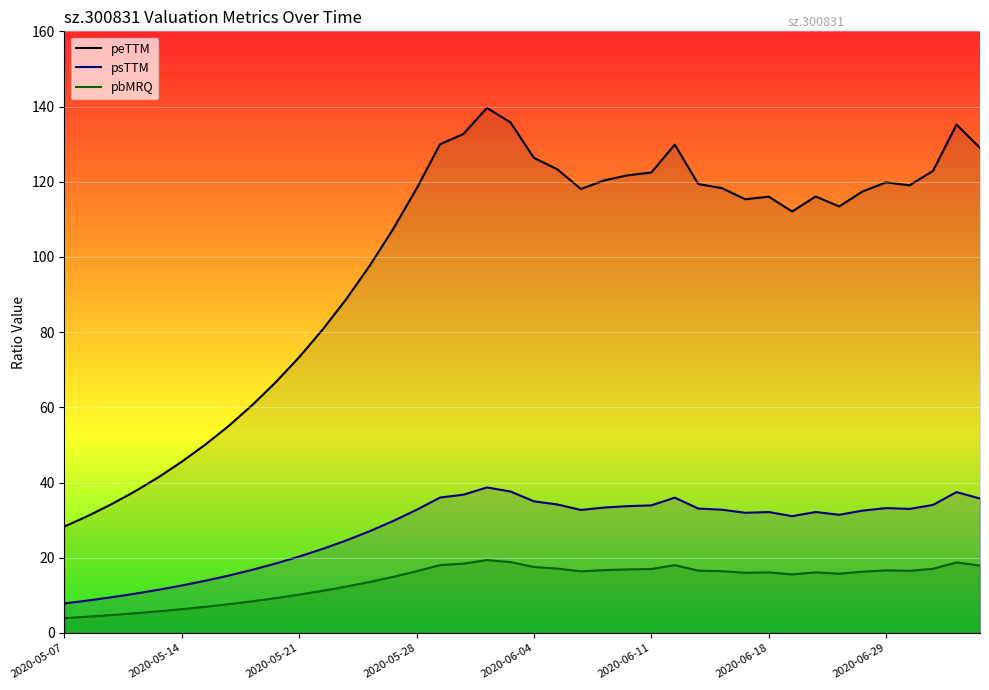

Is it true that psTTM equals 36.0 at 26?

True